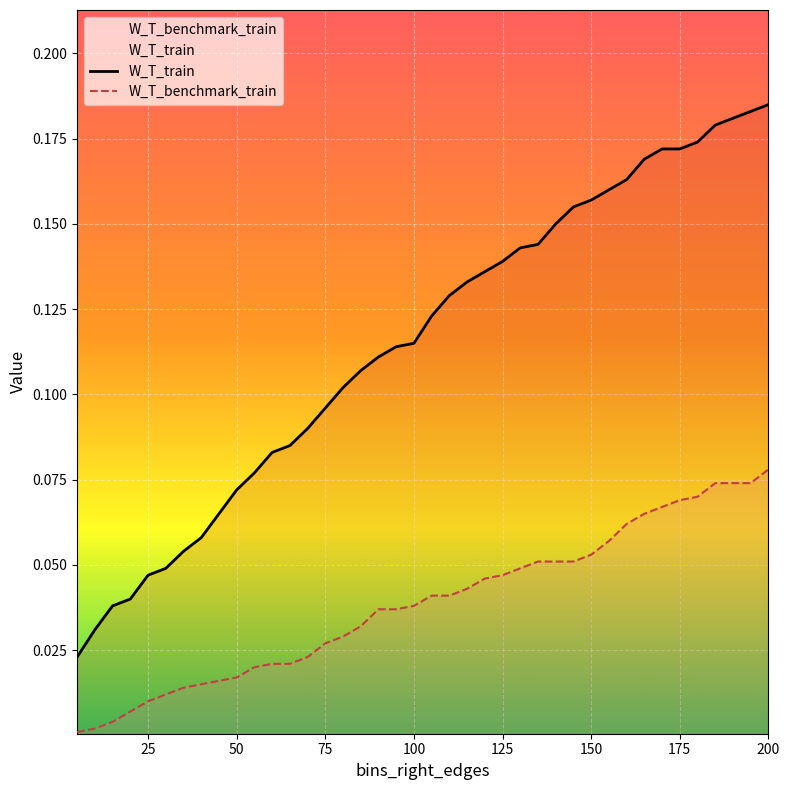

True or false: W_T_benchmark_train and W_T_train intersect in this chart.

False